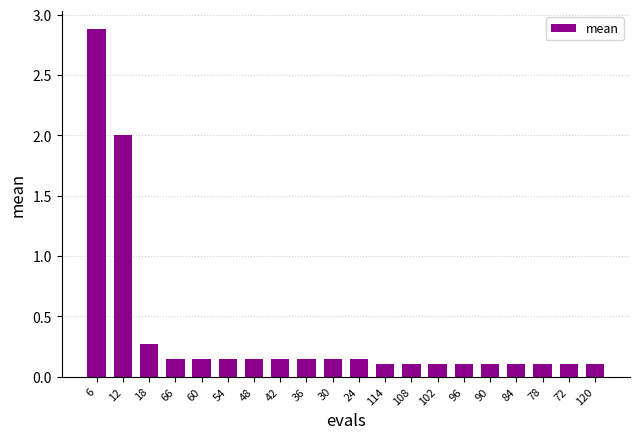

What is the maximum value shown in the chart?

2.9